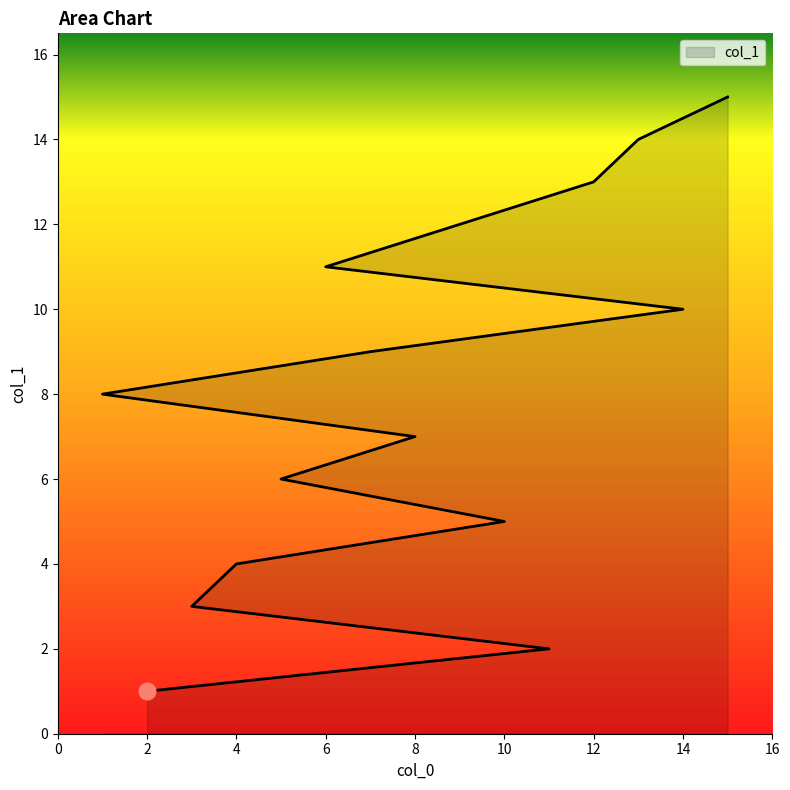

What is the minimum value shown in the chart?

1